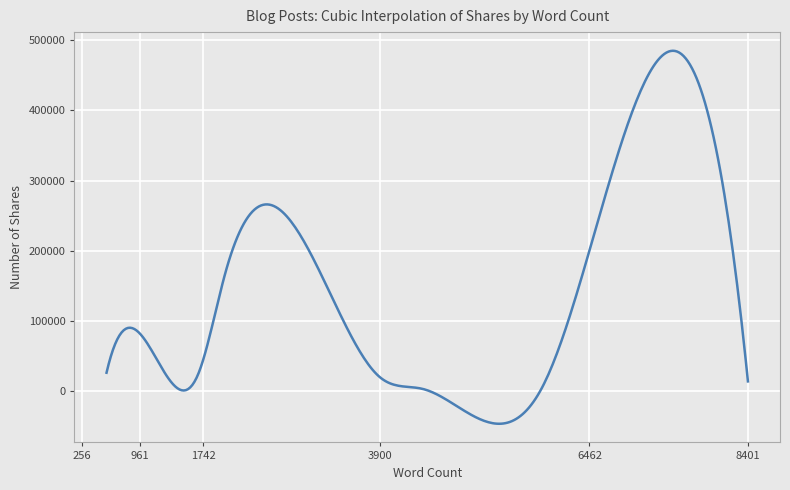

What is the maximum value shown in the chart?

484927.0